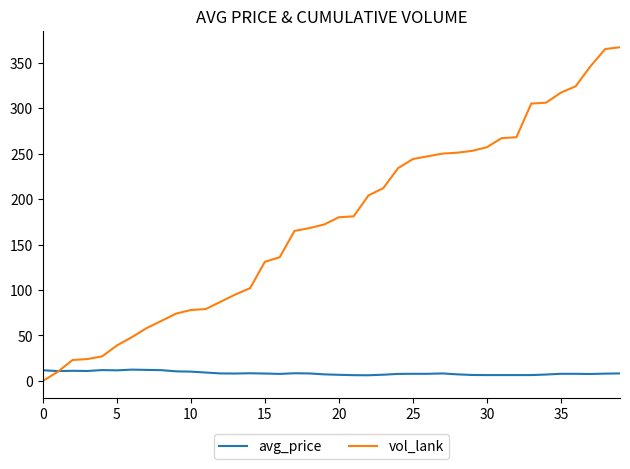

Rank the series by their average value, from highest to lowest.

vol_lank, avg_price